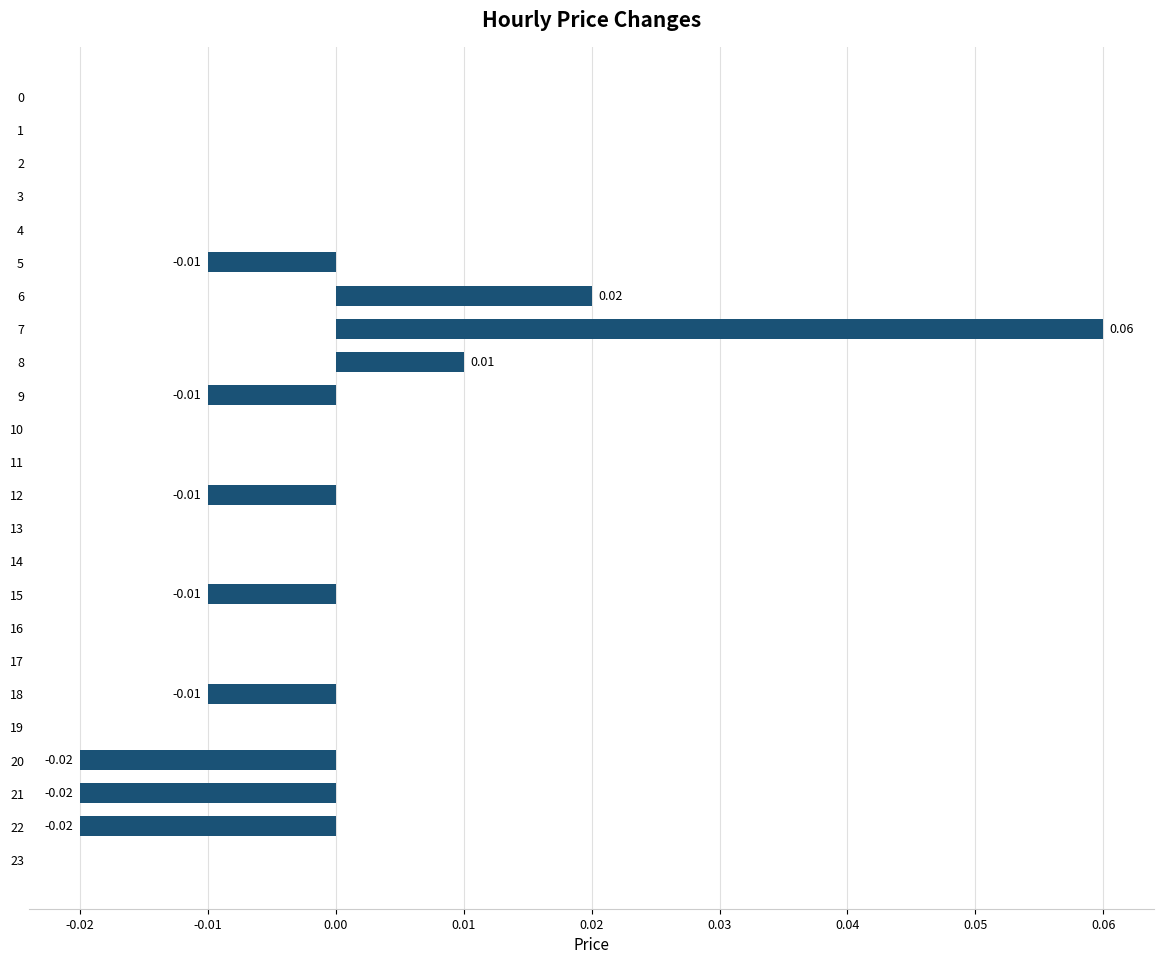

How many series are shown in this chart?

1